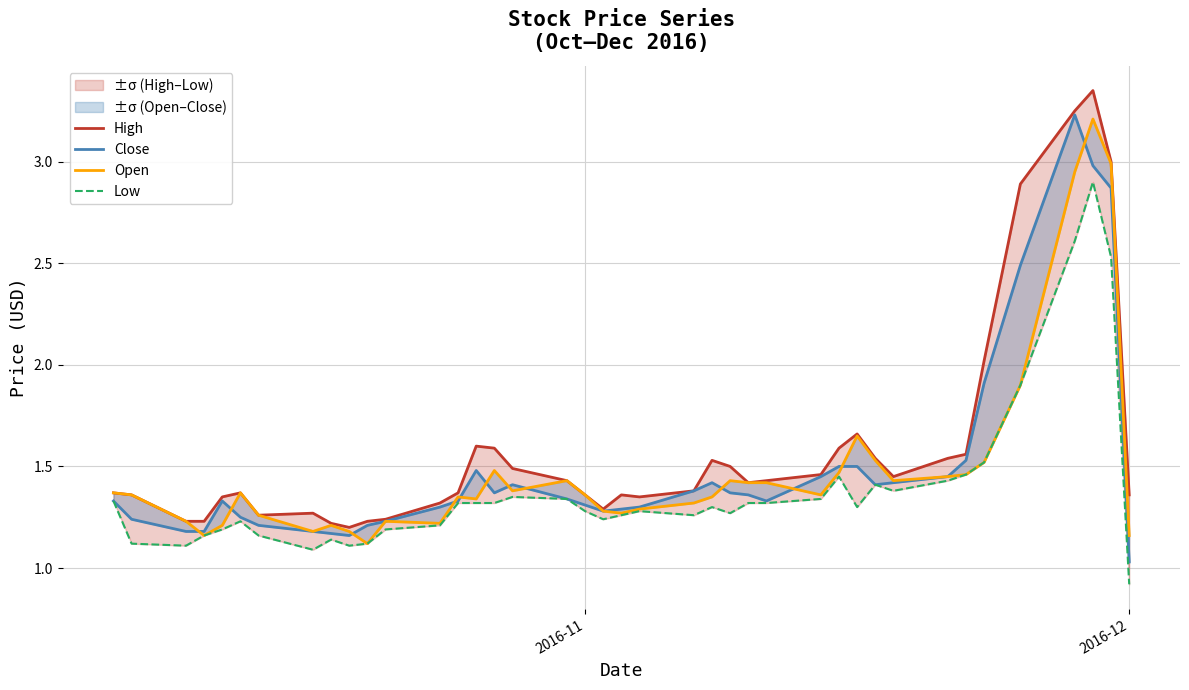

Rank the series by their maximum value, from lowest to highest.

Low, Open, Close, High